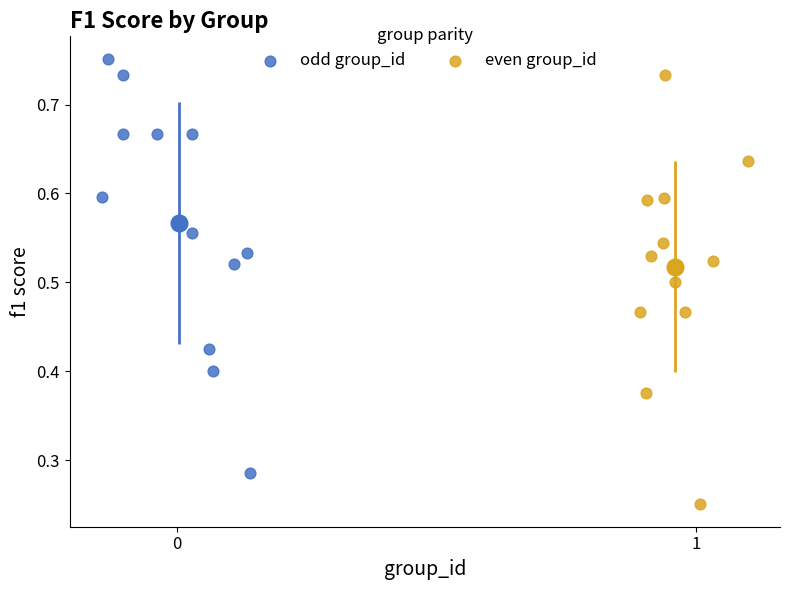

Which series contains the lowest Y value?

even group_id